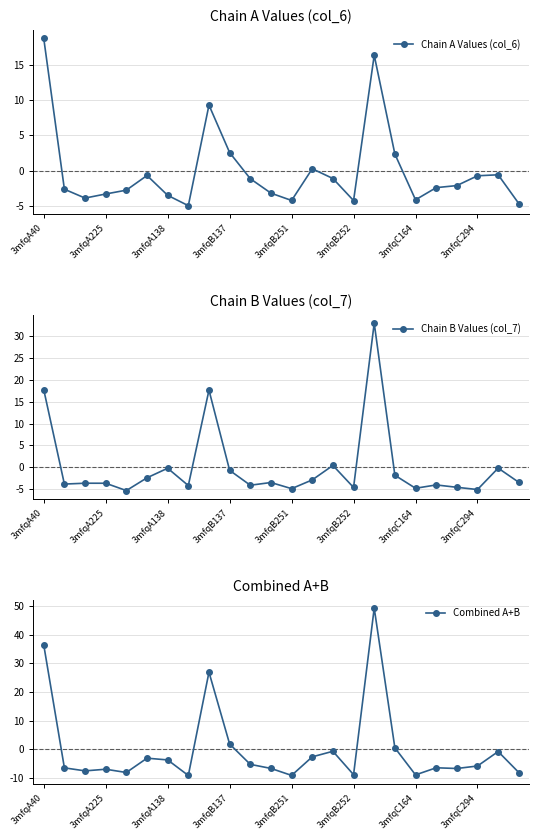

What is the value of the Chain B Values (col_7) point at the 9th from the left?

17.7